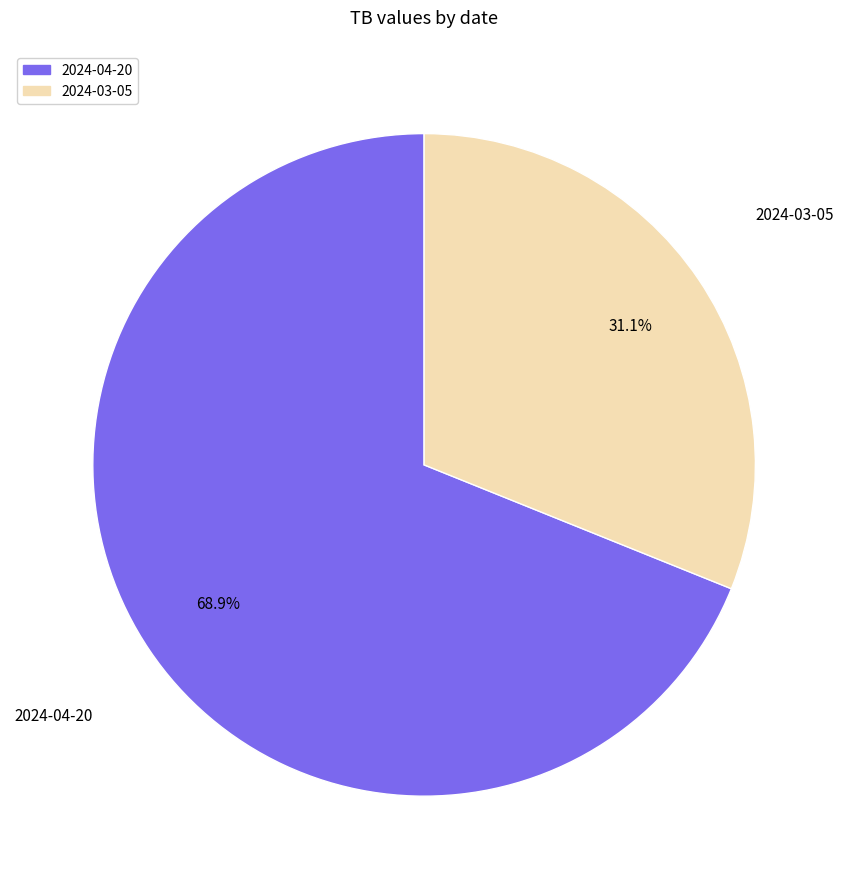

To the nearest percent, what is the average slice percentage?

50%